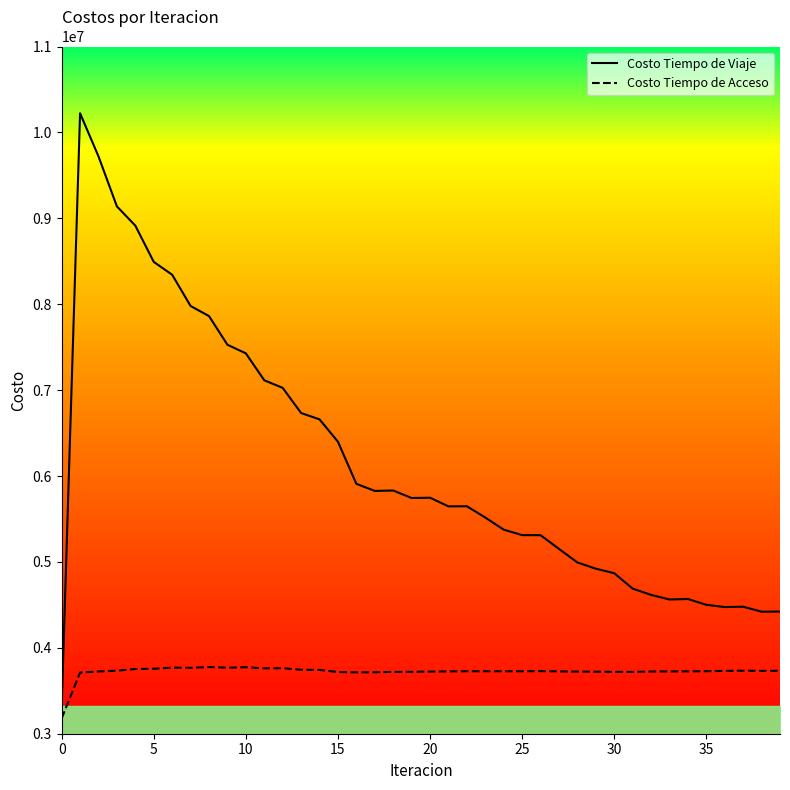

What is the lowest value of the Costo Tiempo de Viaje series?

3296762.8